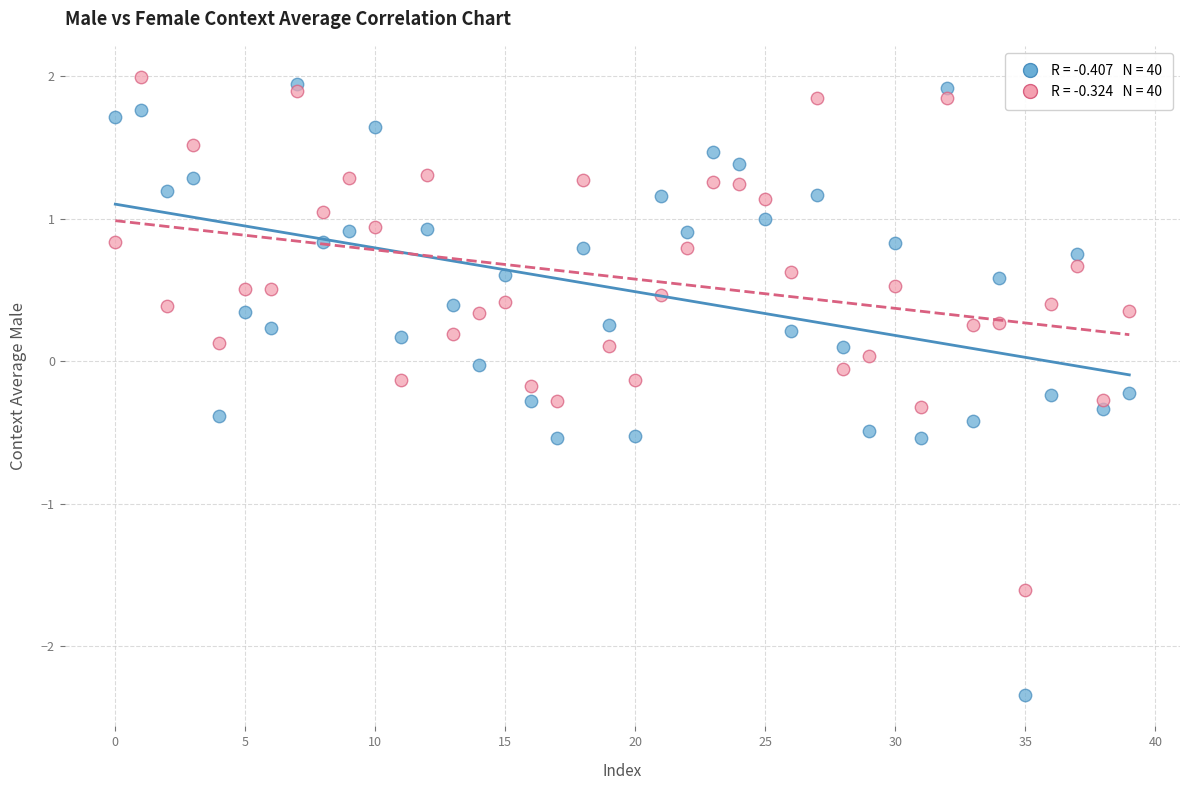

Across all data points, what is the range of Y values (max minus min)?

4.3